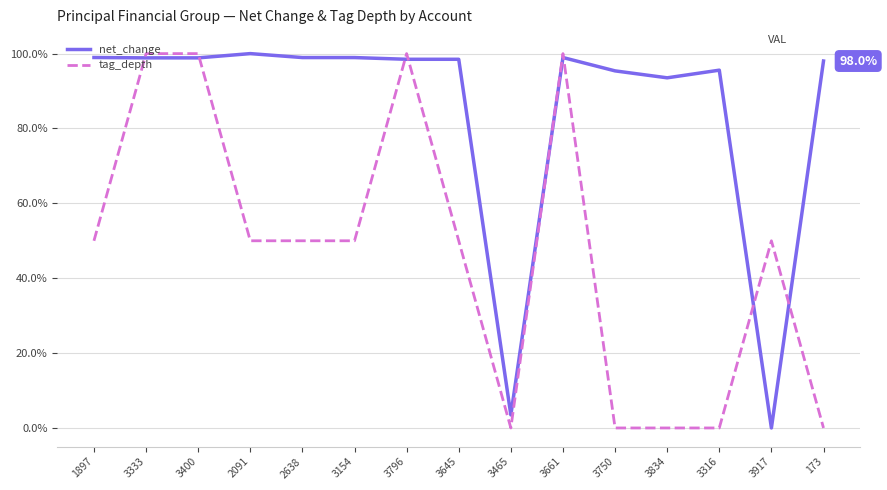

True or false: net_change has more than 2 points higher than both neighbors.

True